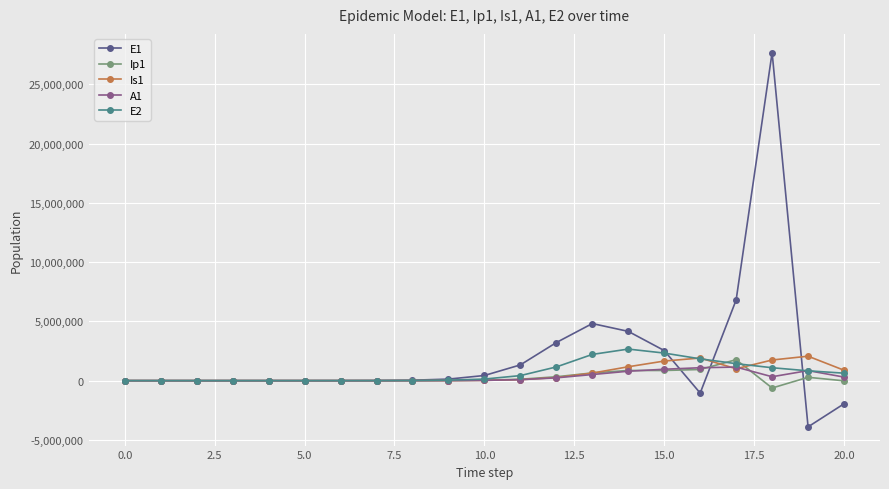

What is the sum of all E2 values?

14794975.5